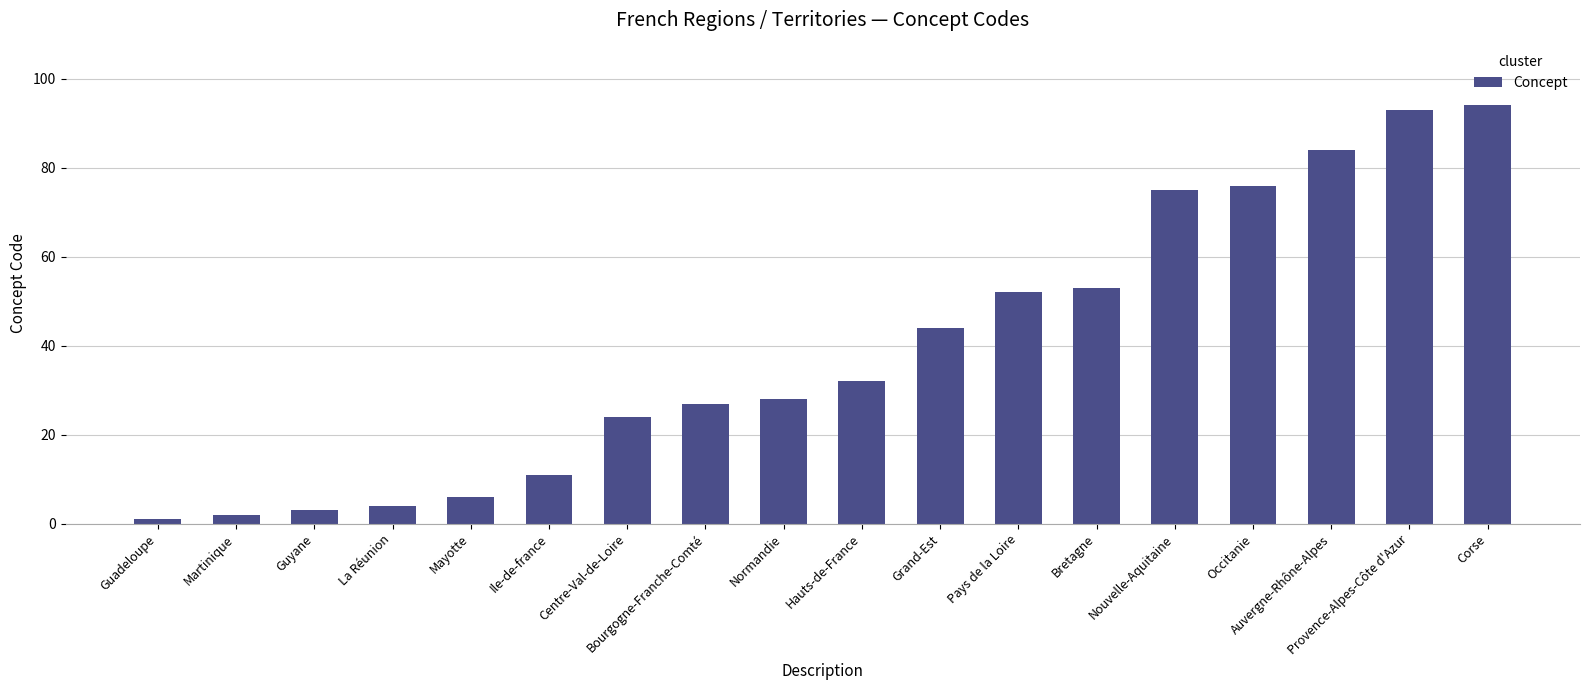

What is the maximum value shown in the chart?

94